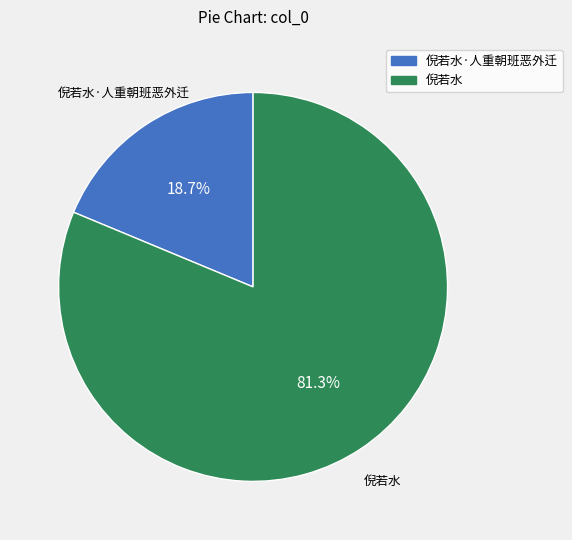

How many segments does this pie chart have?

2